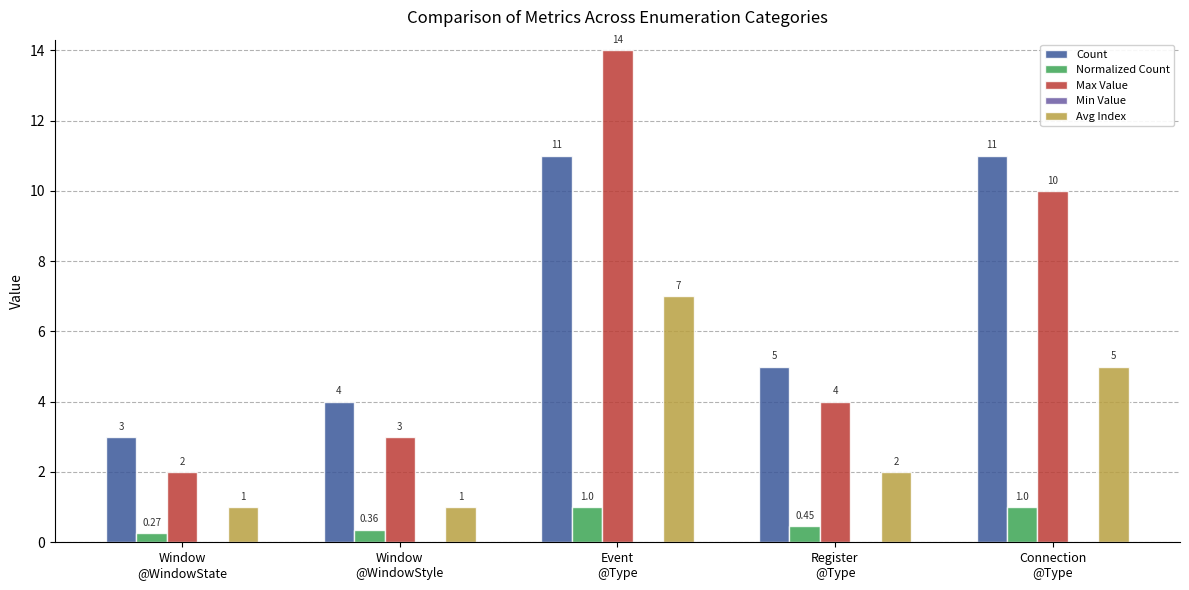

What is the average value of the Avg Index series?

3.2